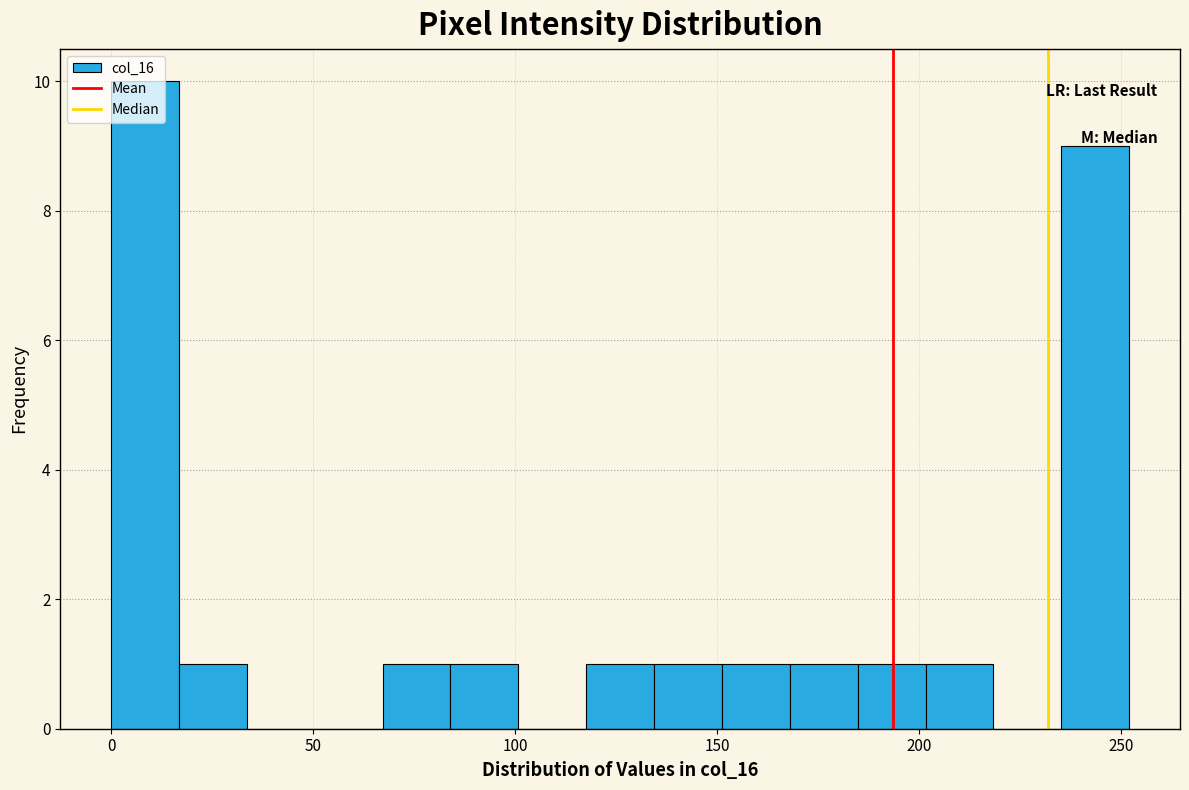

Read against the x-axis, roughly where is the centre of the tallest bar?

10